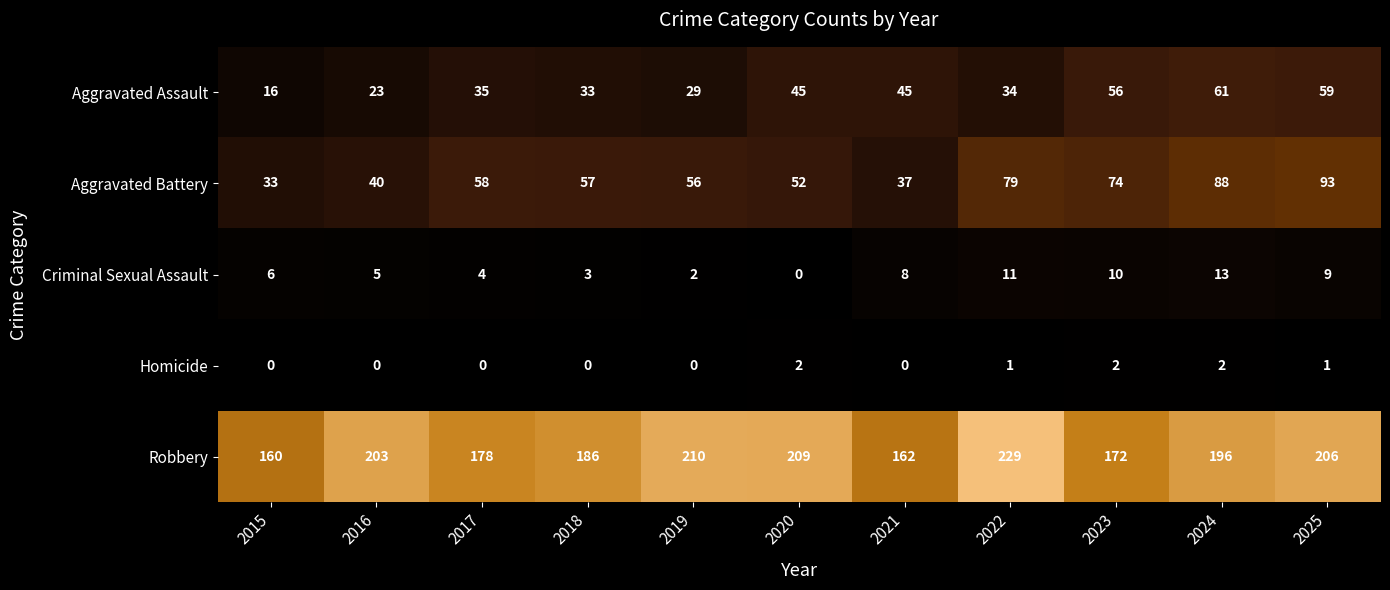

Between 2015 and 2023, which series saw the biggest shift?

Aggravated Battery